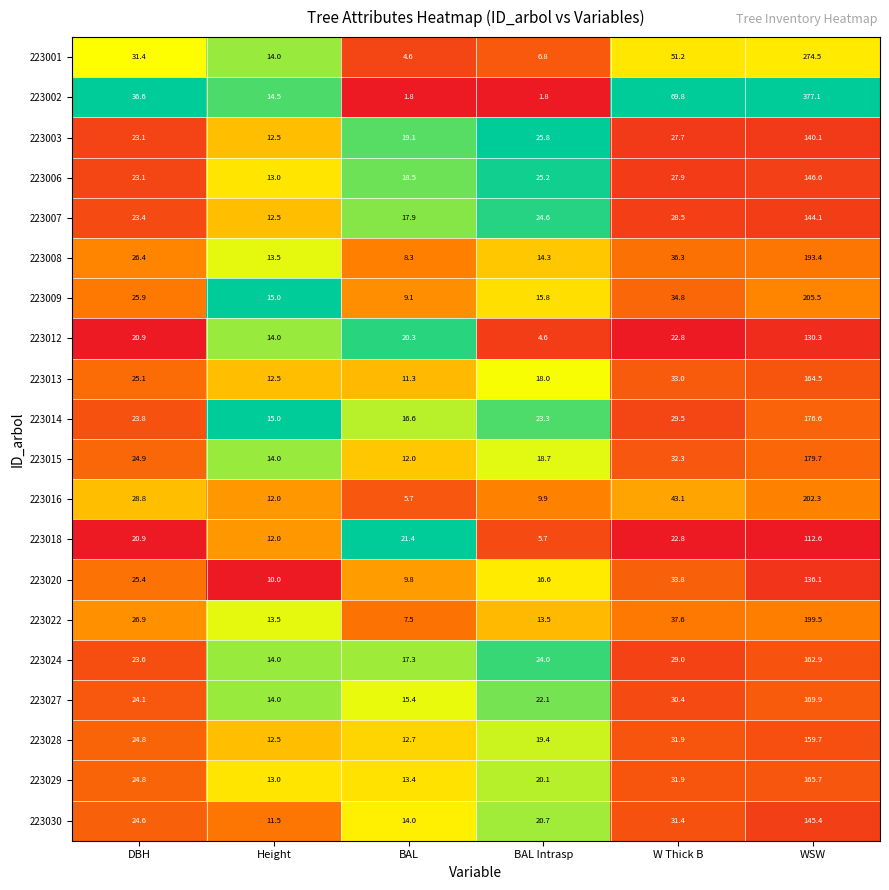

What is the difference between the maximum and minimum values in the 223022 series?

192.0